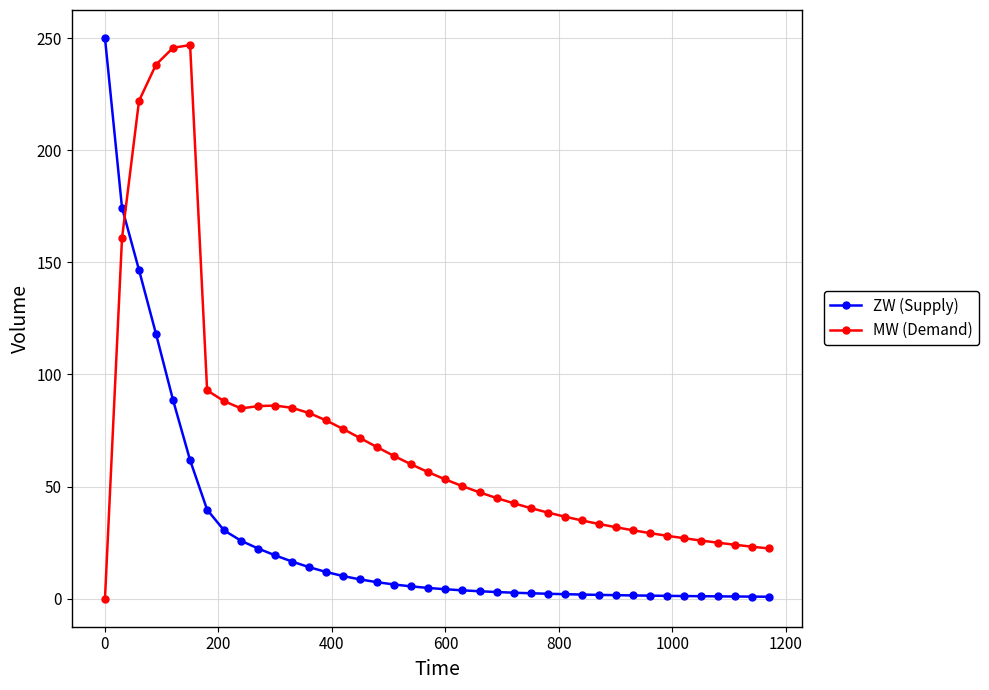

True or false: MW (Demand) has more than 0 points higher than both neighbors.

True